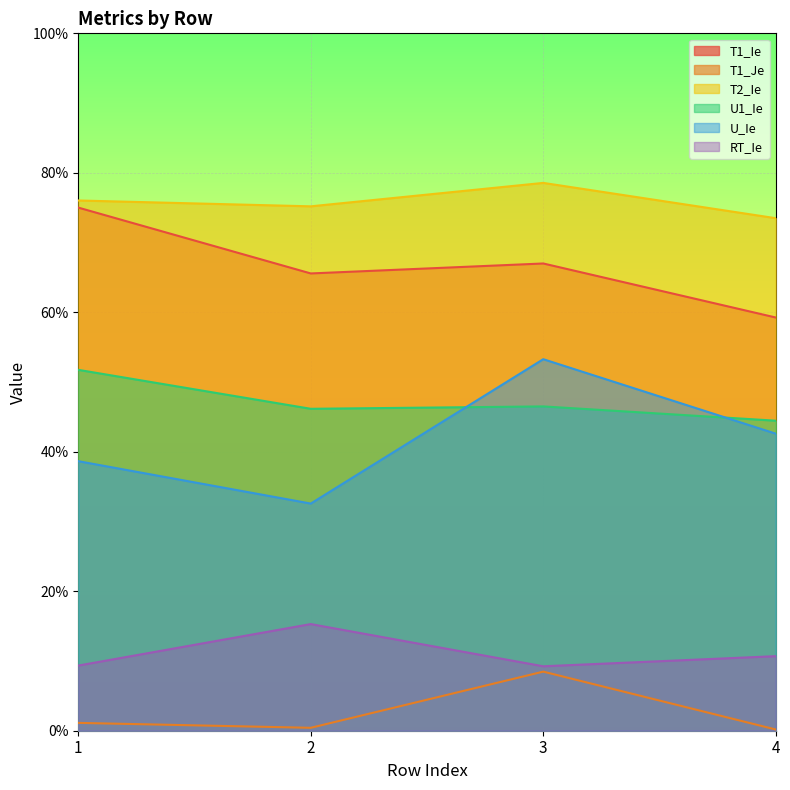

The value of T1_Ie at 2 is 0.7. True or false?

True